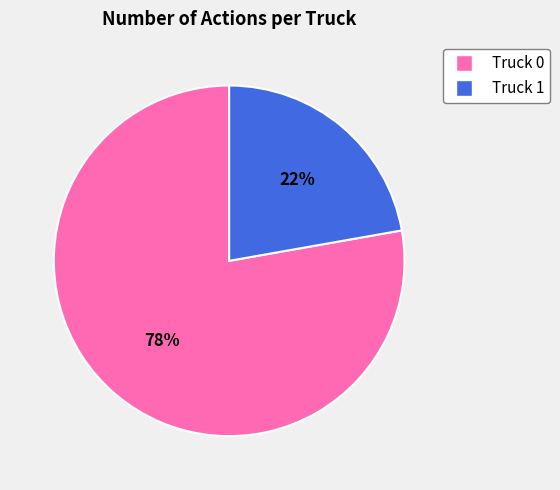

Does any single category account for the majority?

Yes